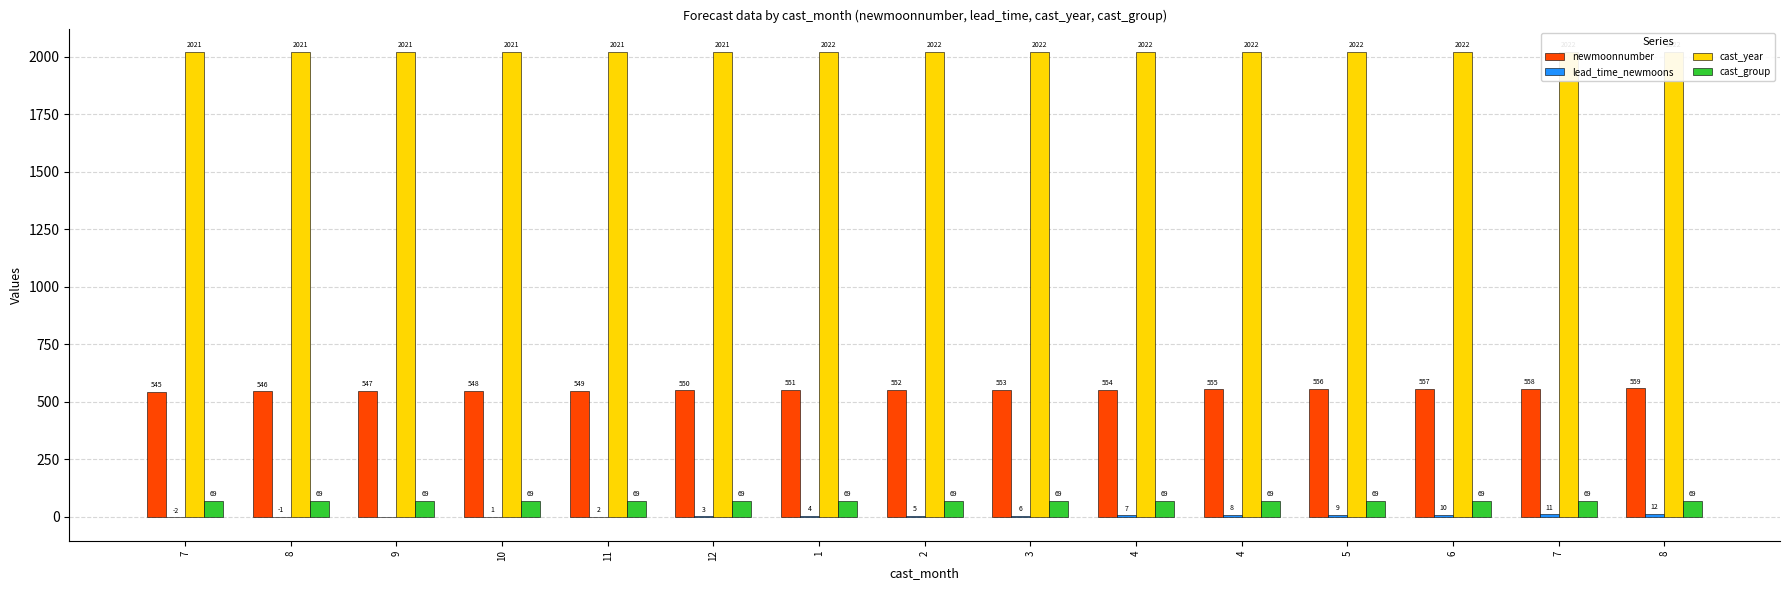

Reading left to right, what are all the values shown in this chart?

newmoonnumber: 7=545	8=546	9=547	10=548	11=549	12=550	1=551	2=552	3=553	4=554	4=555	5=556	6=557	7=558	8=559
lead_time_newmoons: 7=-2	8=-1	9=0	10=1	11=2	12=3	1=4	2=5	3=6	4=7	4=8	5=9	6=10	7=11	8=12
cast_year: 7=2021	8=2021	9=2021	10=2021	11=2021	12=2021	1=2022	2=2022	3=2022	4=2022	4=2022	5=2022	6=2022	7=2022	8=2022
cast_group: 7=69	8=69	9=69	10=69	11=69	12=69	1=69	2=69	3=69	4=69	4=69	5=69	6=69	7=69	8=69